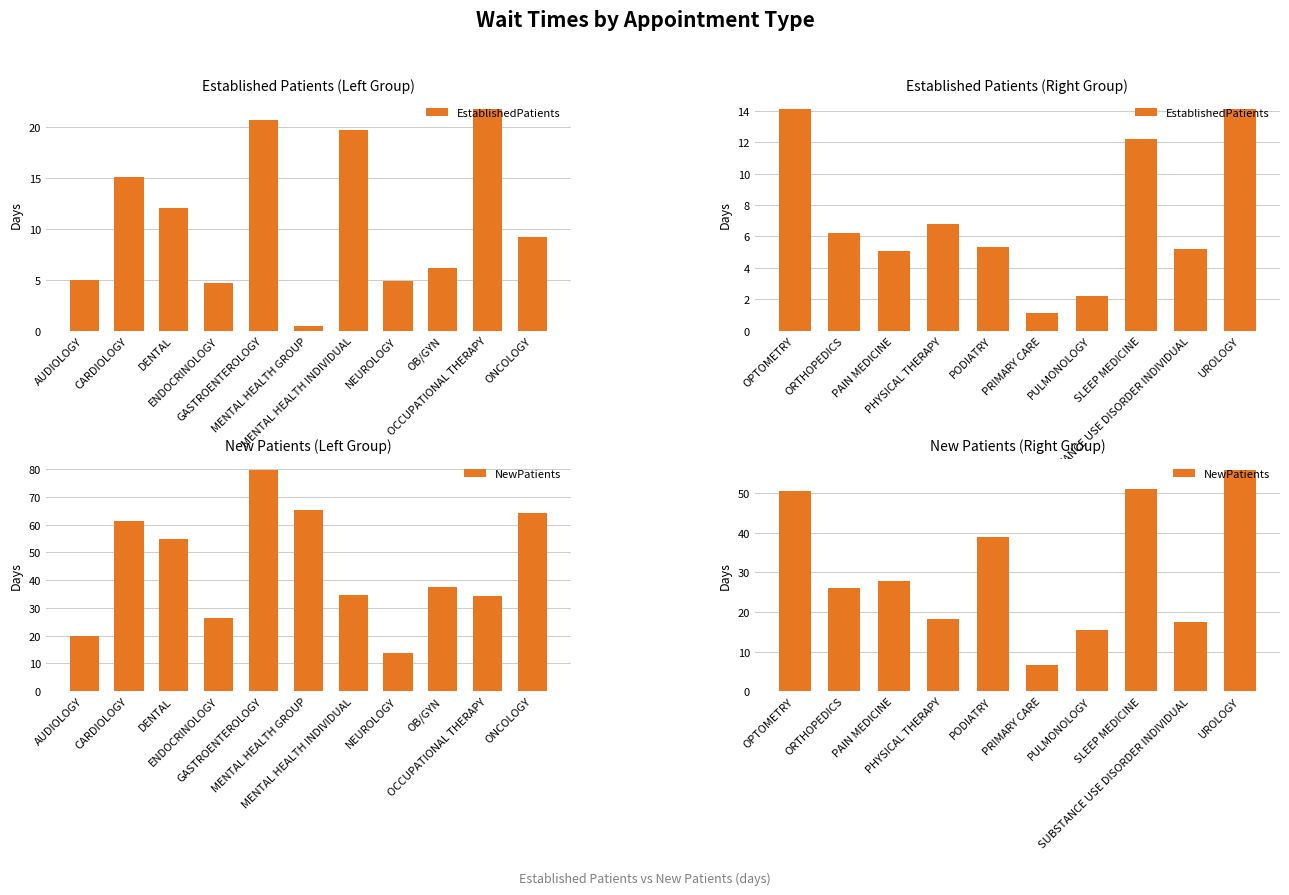

Is the value of NewPatients at PAIN MEDICINE greater than the value of EstablishedPatients at PRIMARY CARE?

Yes